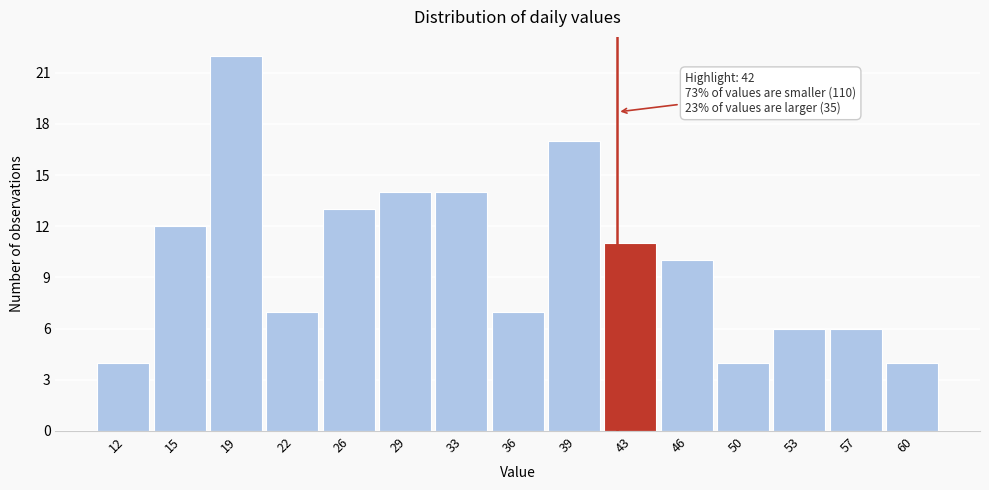

Over which range of the x-axis is the bar tallest?

17.0 to 20.5